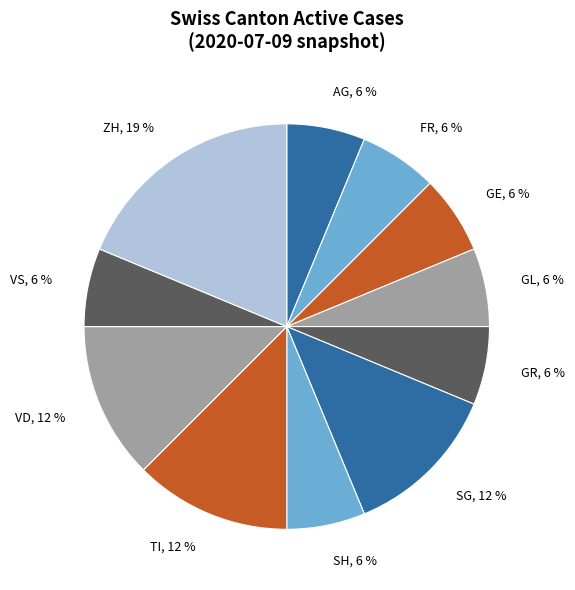

True or false: GL accounts for 17% of the total.

False